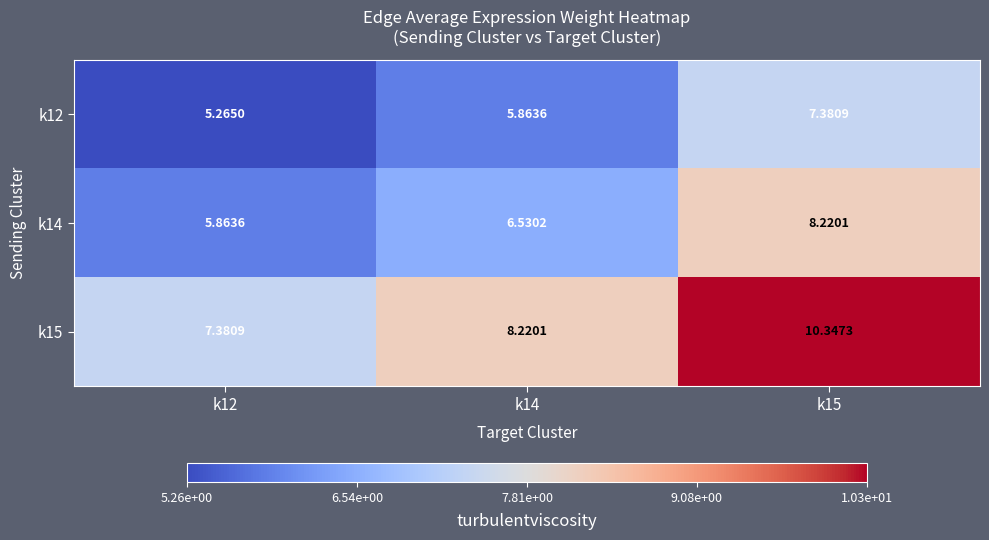

Count the number of categories in the chart.

3